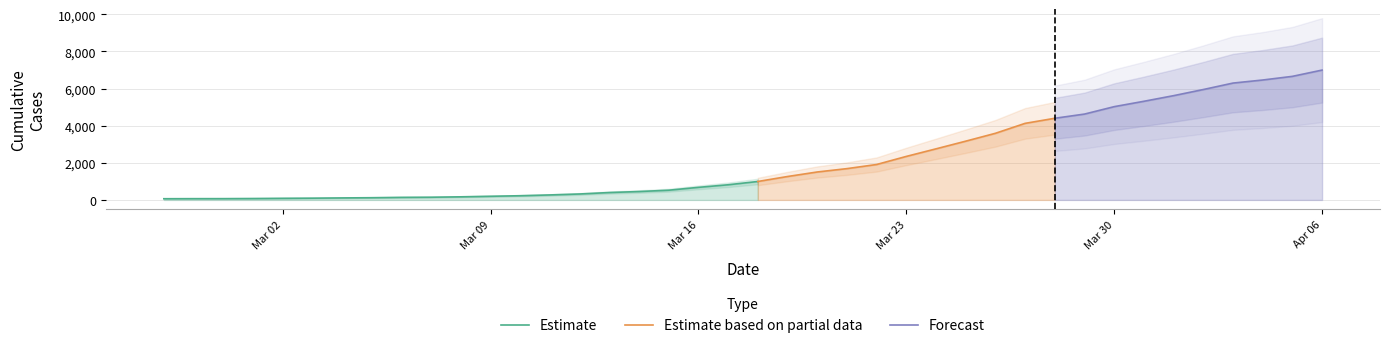

What is the change in value from 2020-02-29 to 2020-03-27?

+4056